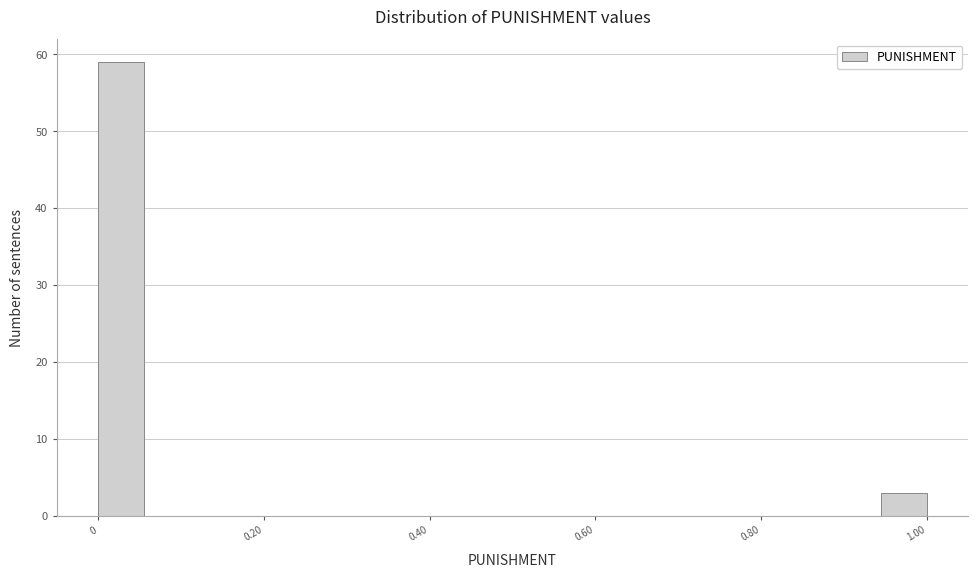

Read against the x-axis, roughly where is the centre of the tallest bar?

0.02